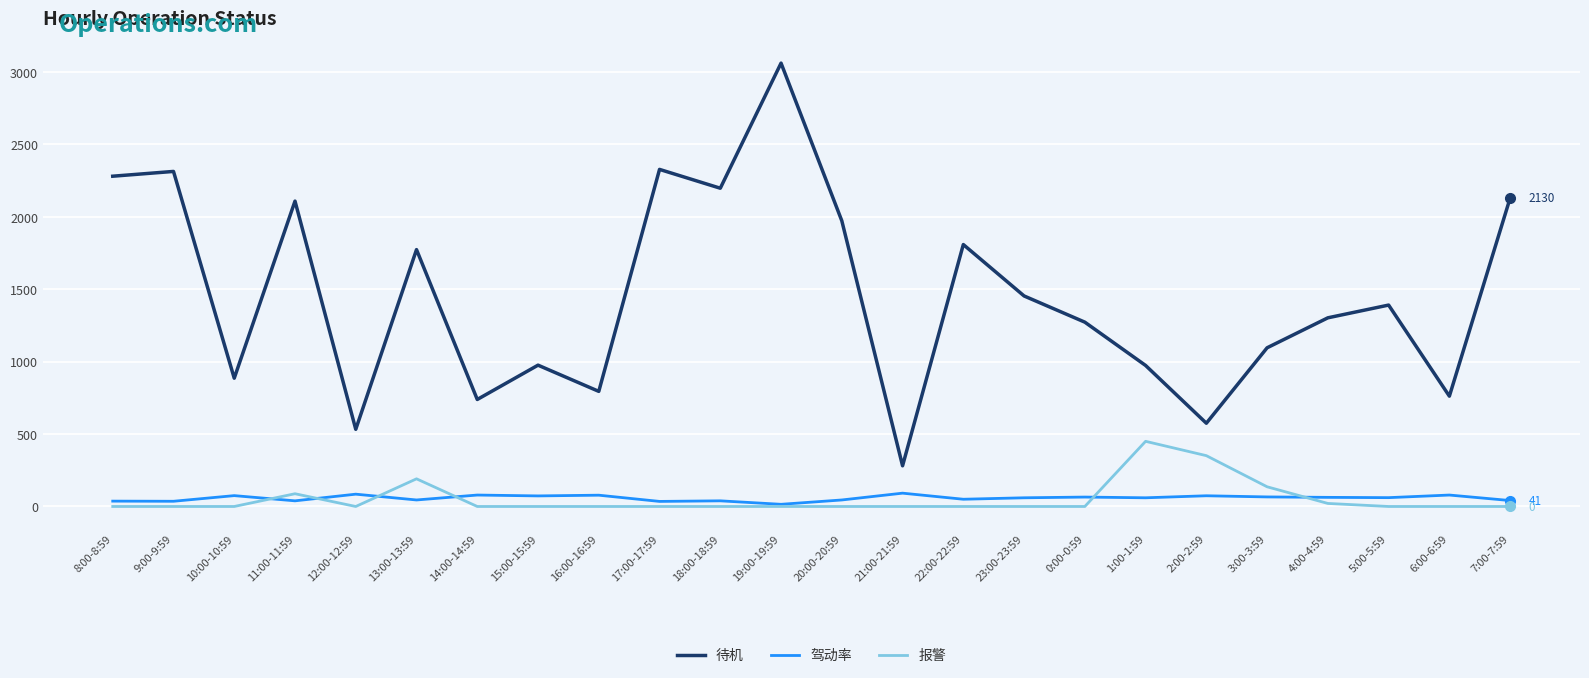

What is the highest value of the 驾动率 series?

92